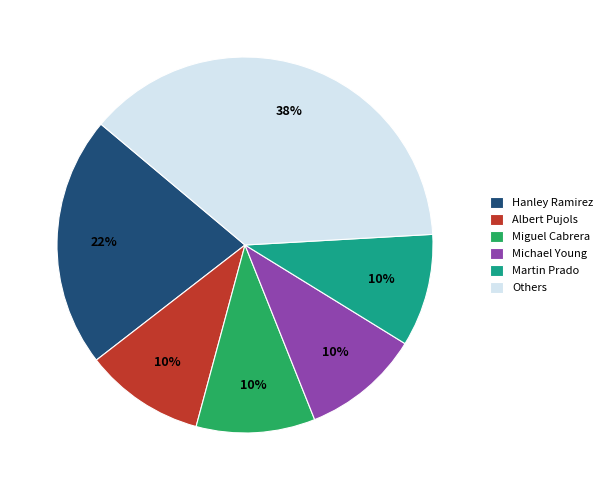

To the nearest percent, what is the difference between the largest and smallest slice percentages?

28%